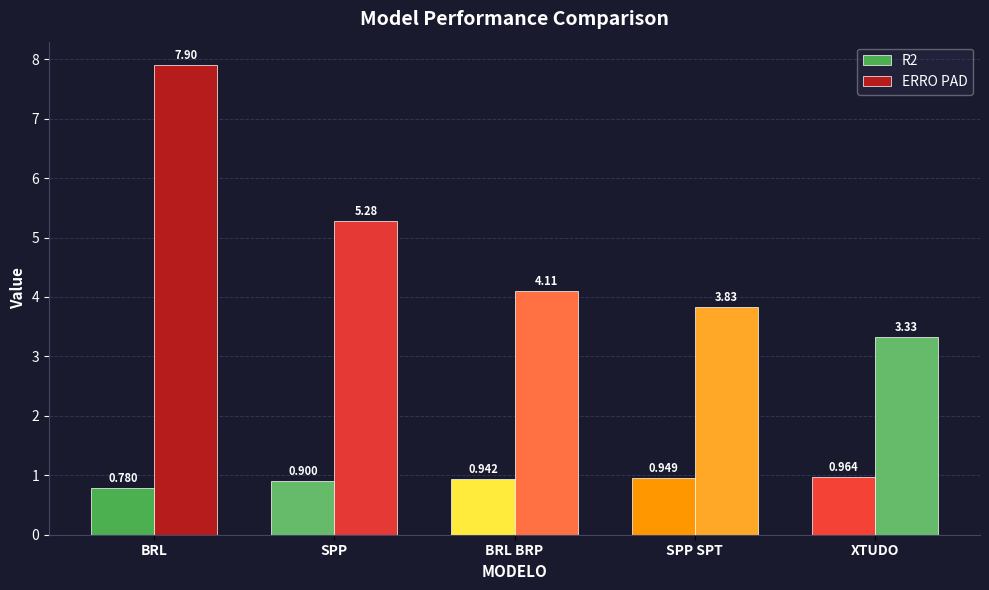

Which series changed the most between SPP SPT and XTUDO?

ERRO PAD